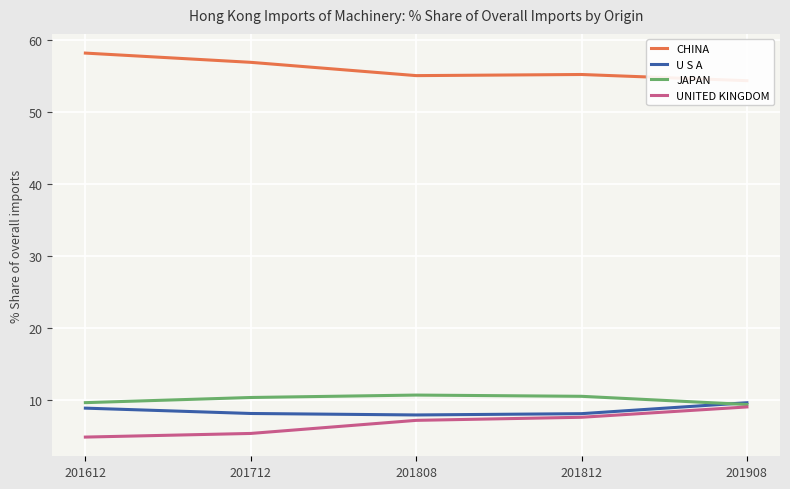

True or false: CHINA and UNITED KINGDOM intersect in this chart.

False